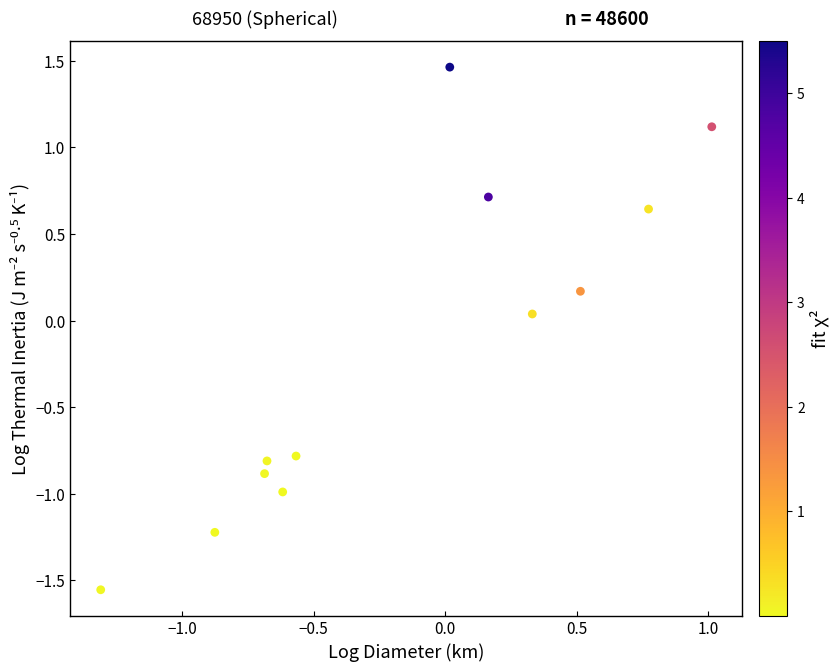

What is the range of Y values (max minus min)?

3.0